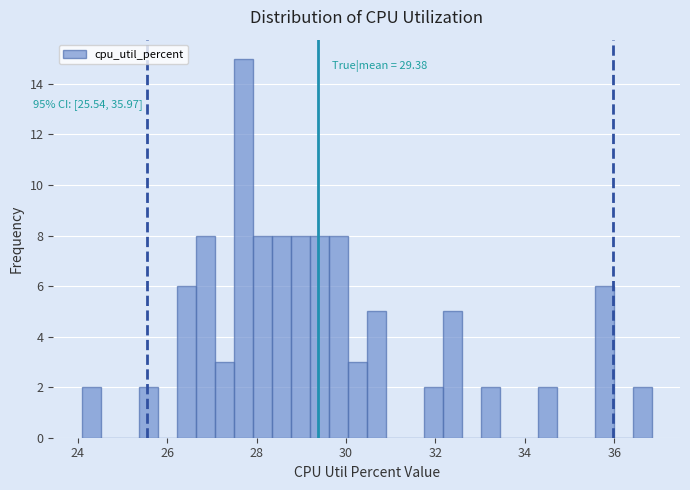

Around what value on the x-axis is the tallest bar? Give the approximate position of its centre, as read against the axis.

27.6